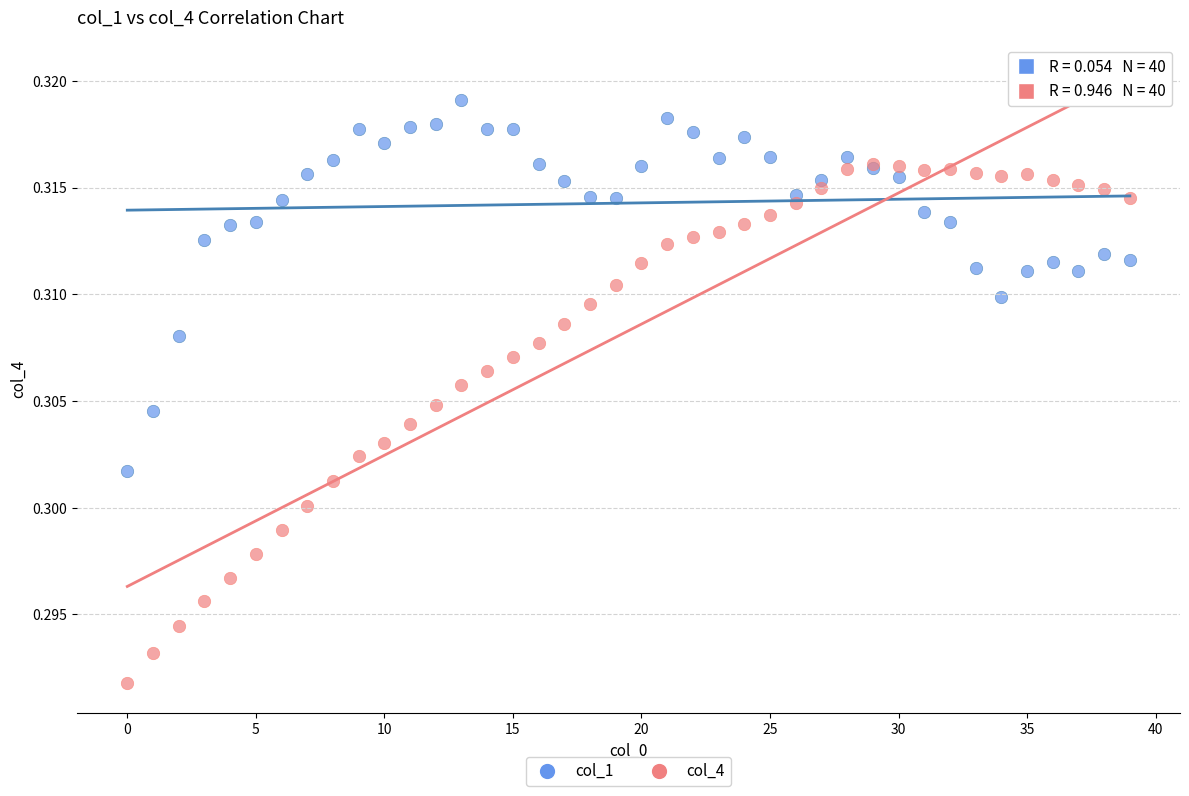

What are all the series names shown in the legend?

col_1, col_4